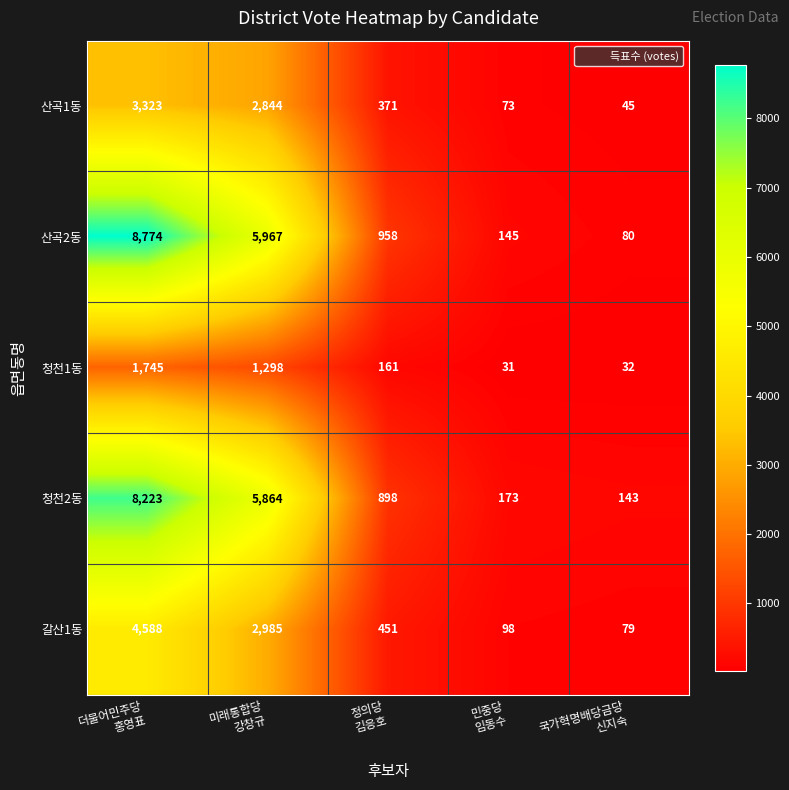

What is the difference between the second highest and second lowest values in the 청천1동 series?

1266